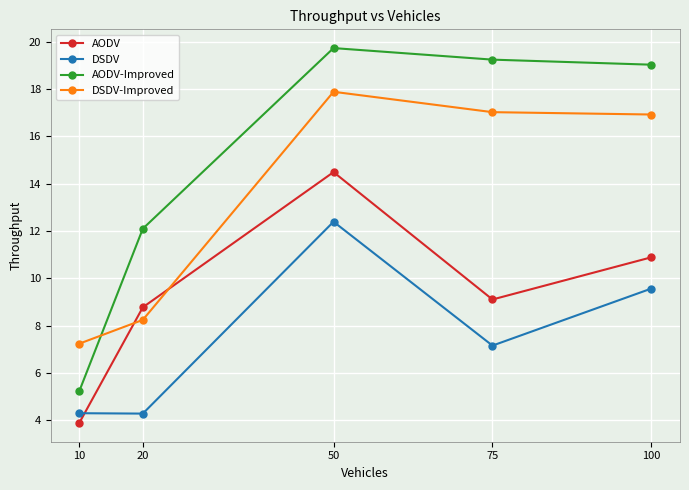

Which series has the widest spread of values?

AODV-Improved